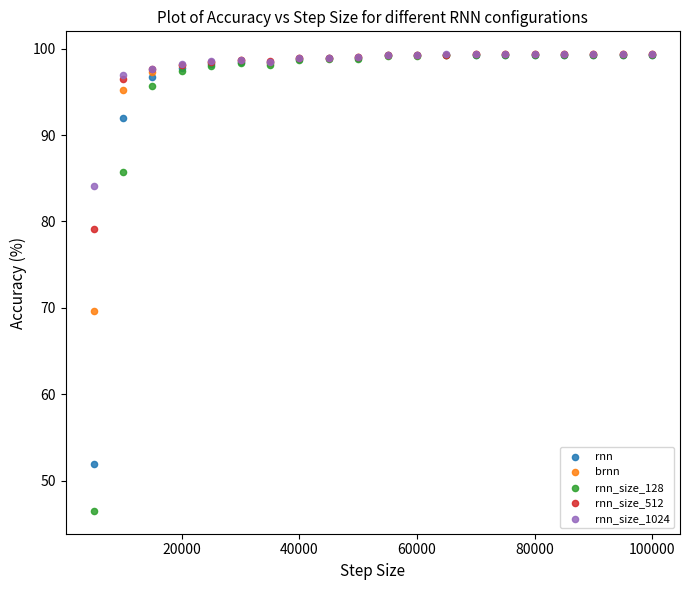

Across all series, what Y value is closest to 72?

69.7